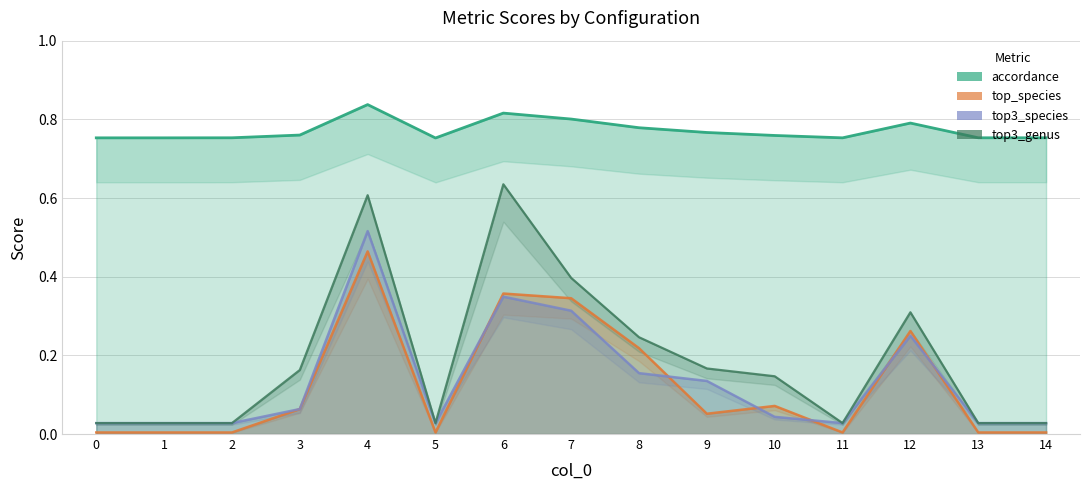

Which series has the largest total across all categories?

accordance